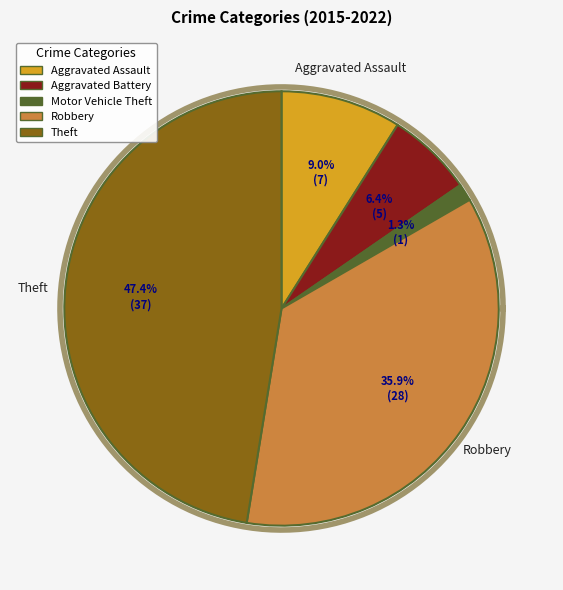

Which slice is the smallest?

Motor Vehicle Theft